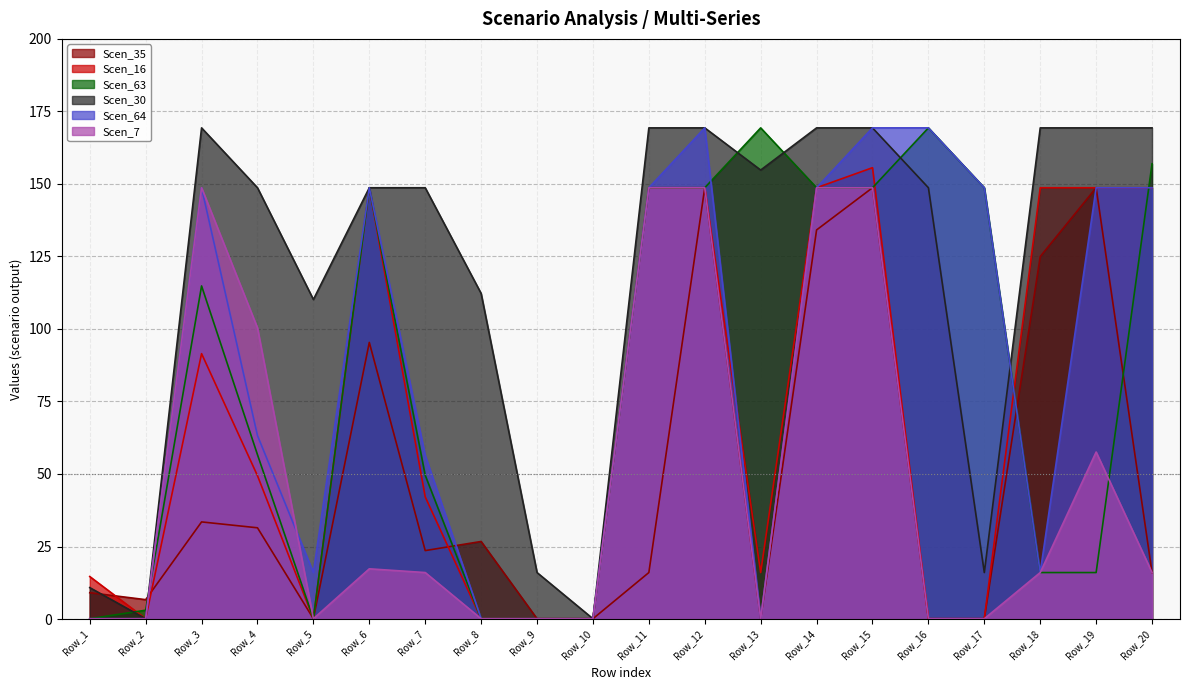

At which category is the sum across all series the highest?

Row_15